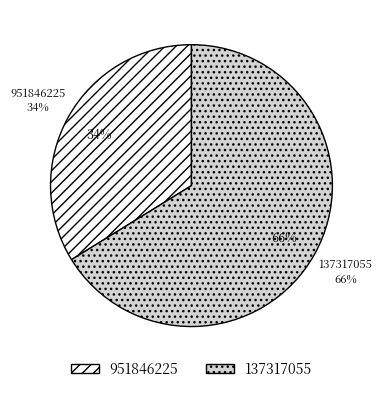

Count the number of slices in the pie.

2